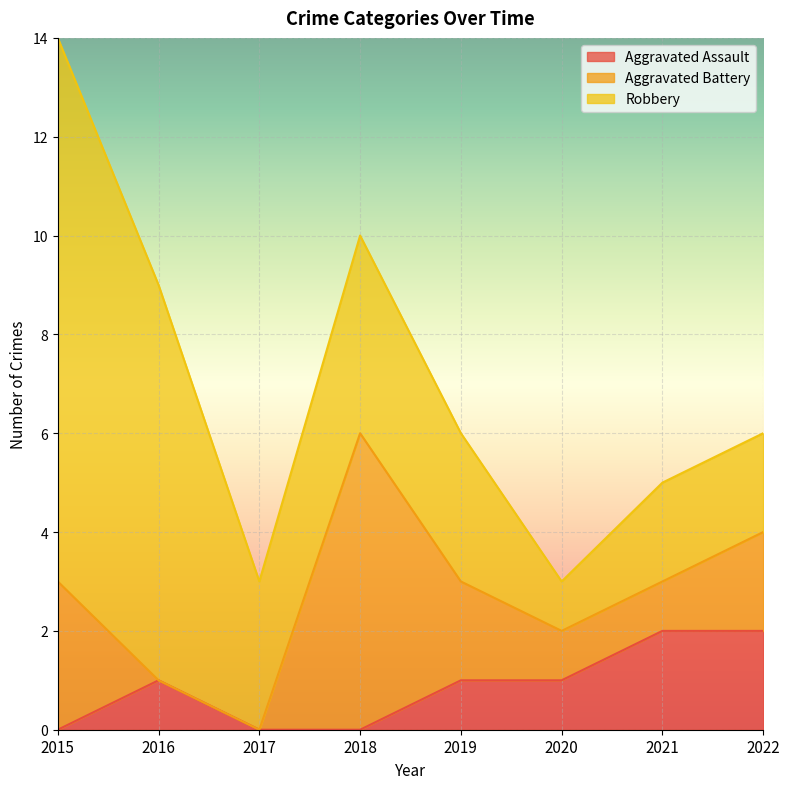

True or false: Aggravated Assault has a value of -1 at 2015.

False